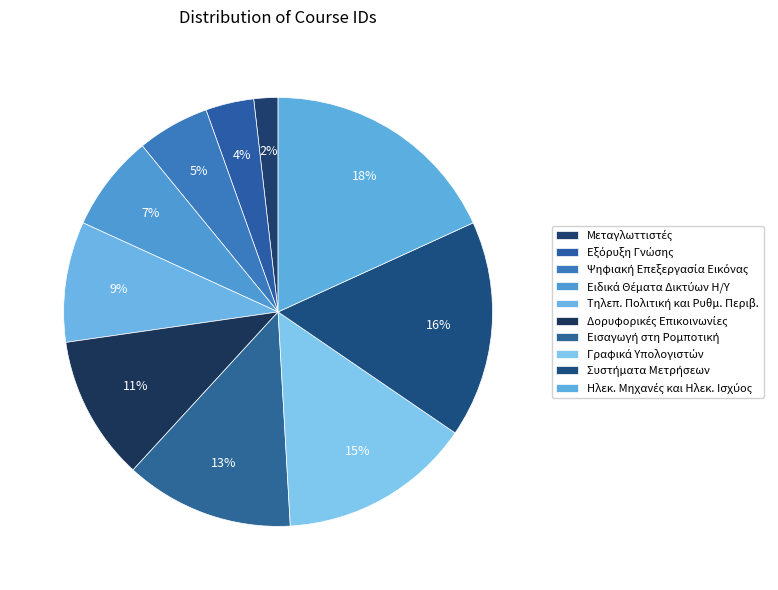

How many segments does this pie chart have?

10